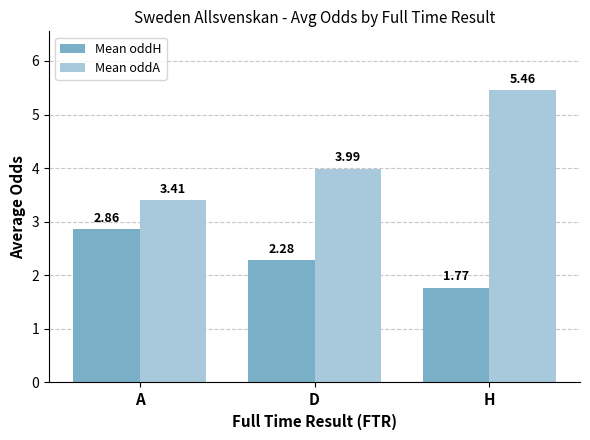

How many bars are there in each group?

2